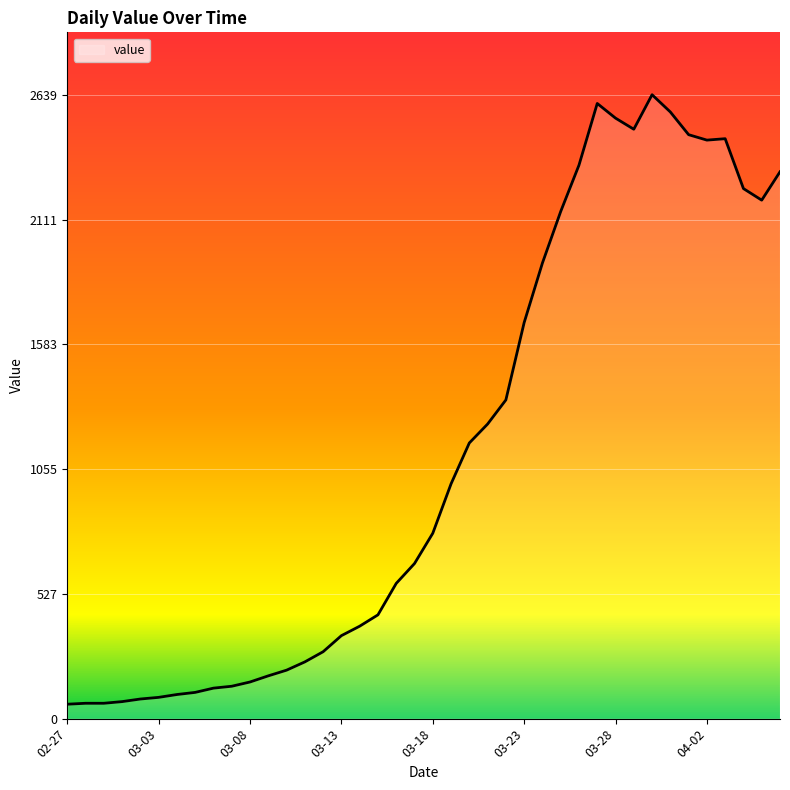

What is the difference between the maximum and minimum values?

2578